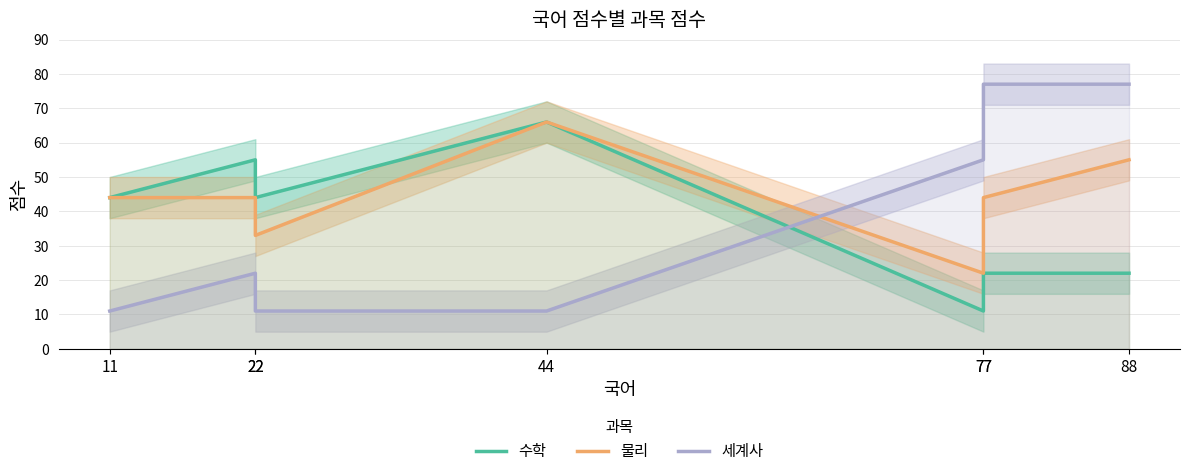

What is the difference between the maximum and minimum values in the 세계사 series?

66